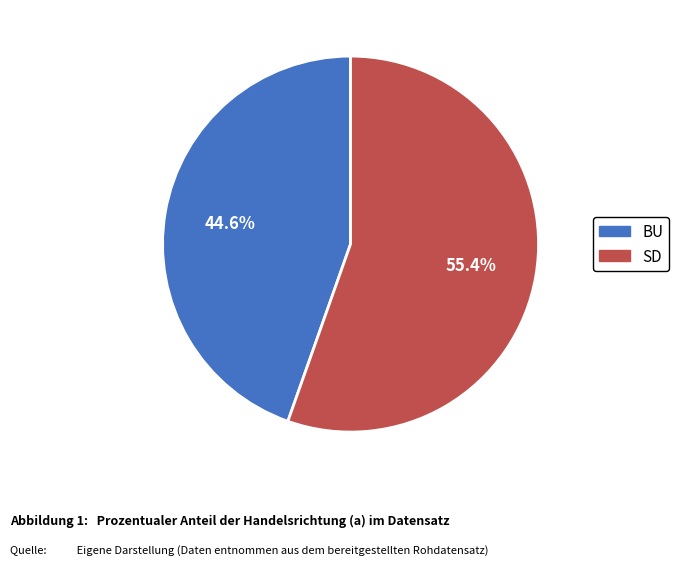

Count the number of slices in the pie.

2